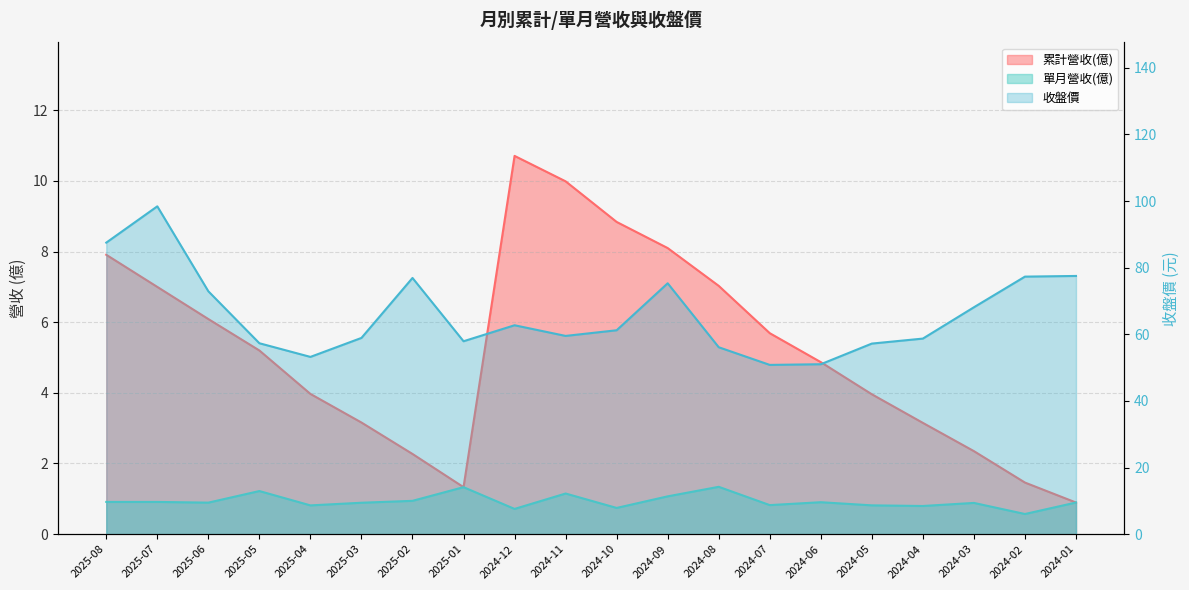

What is the sum of the 累計營收(億) values at 2025-03 and 2025-07?

10.2